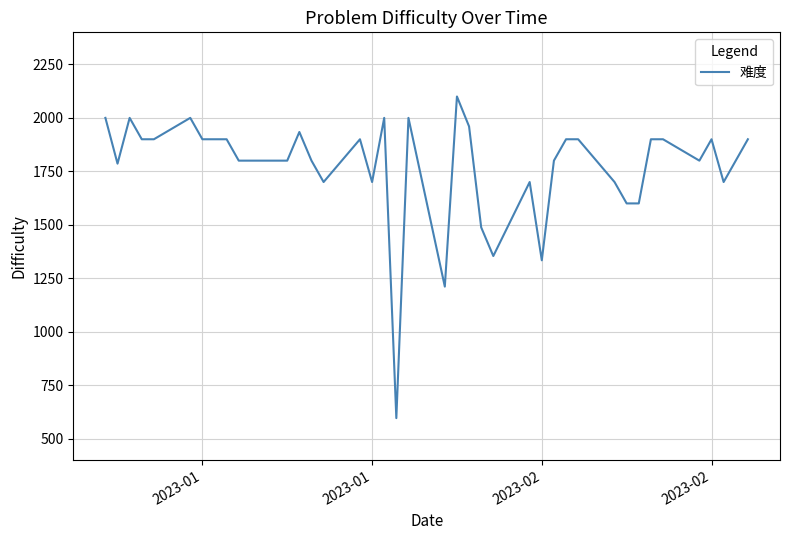

What is the difference between the maximum and second lowest values?

889